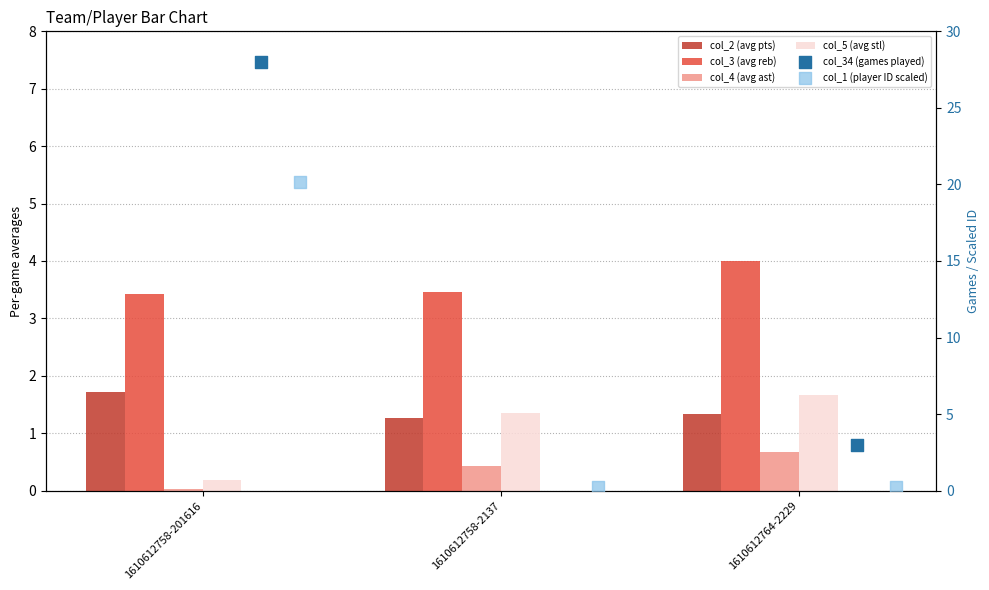

Which series has the widest spread of Y values?

col_34 (games played)